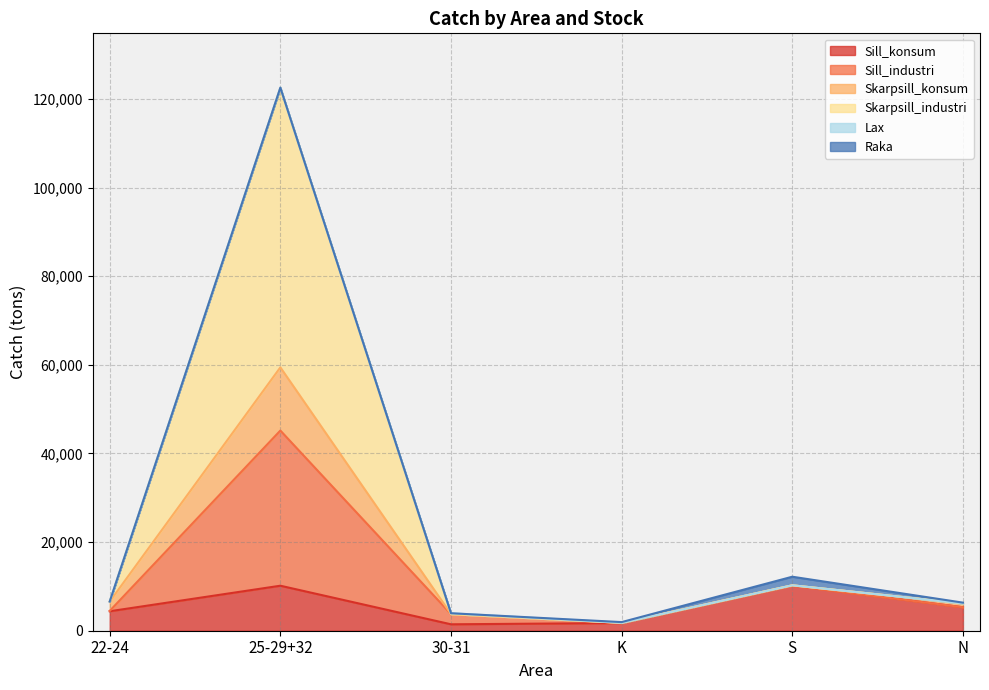

What is the label of the 3rd point from the left?

30-31